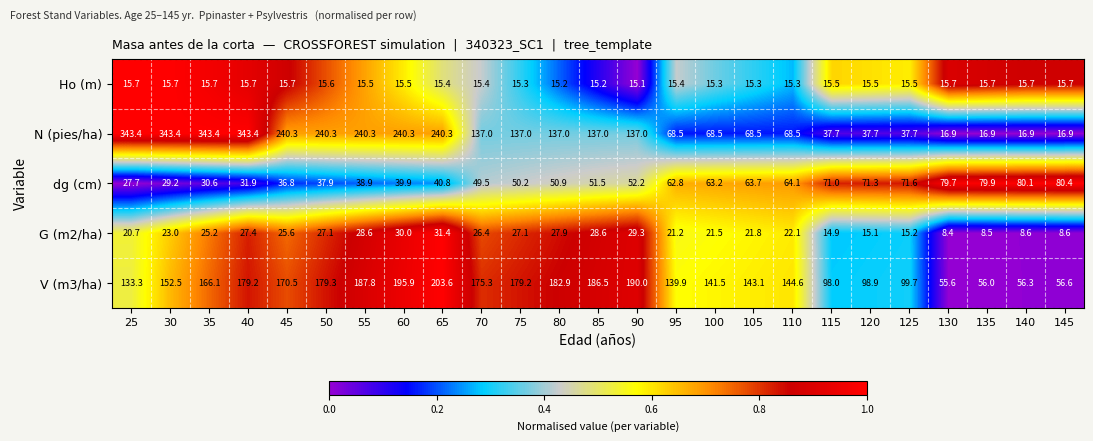

List the labels in order of dg (cm) value, smallest first.

25, 30, 35, 40, 45, 50, 55, 60, 65, 70, 75, 80, 85, 90, 95, 100, 105, 110, 115, 120, 125, 130, 135, 140, 145